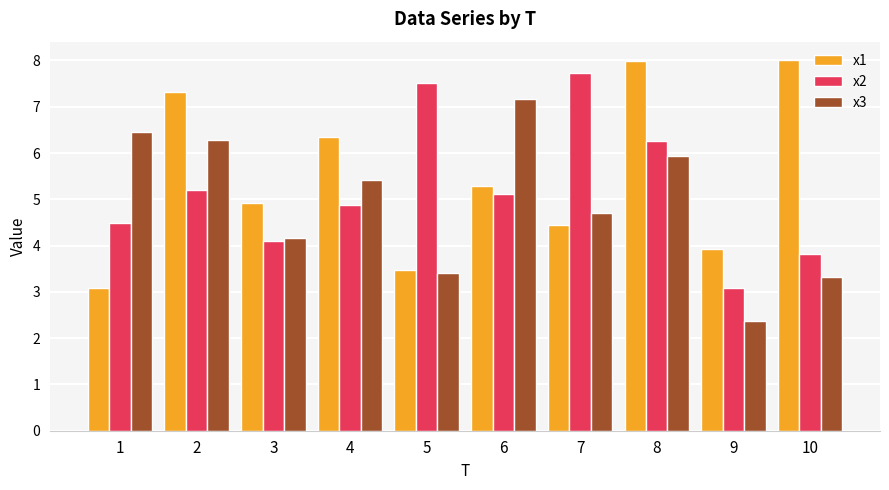

What is the highest value of the x1 series?

8.0